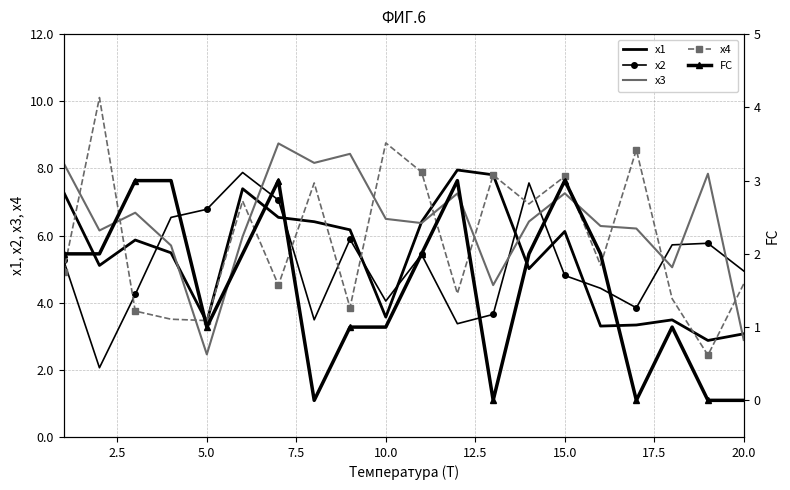

True or false: x2 has more than 1 points higher than both neighbors.

True